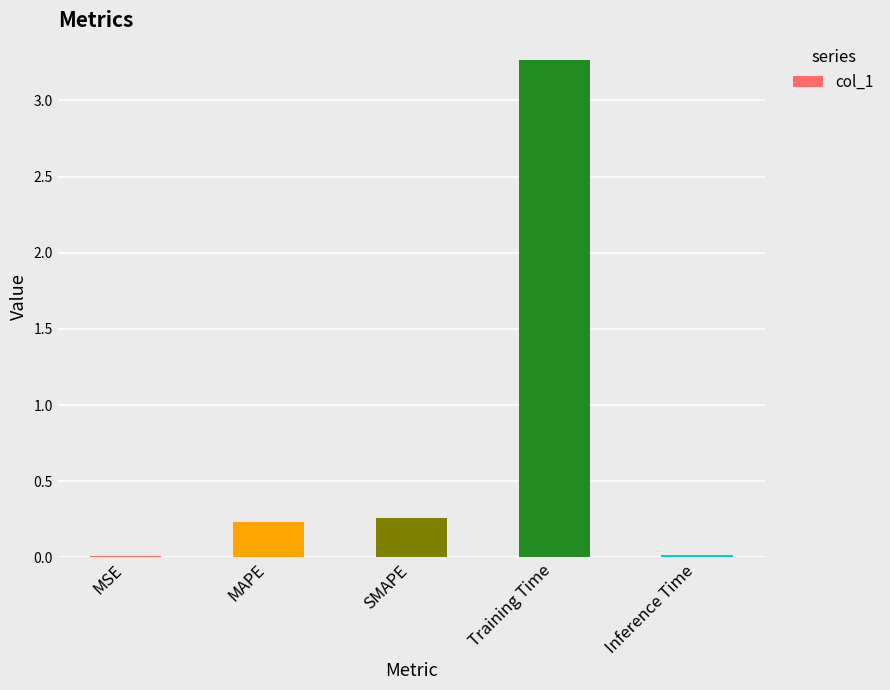

Which label corresponds to the largest value in the chart?

Training Time